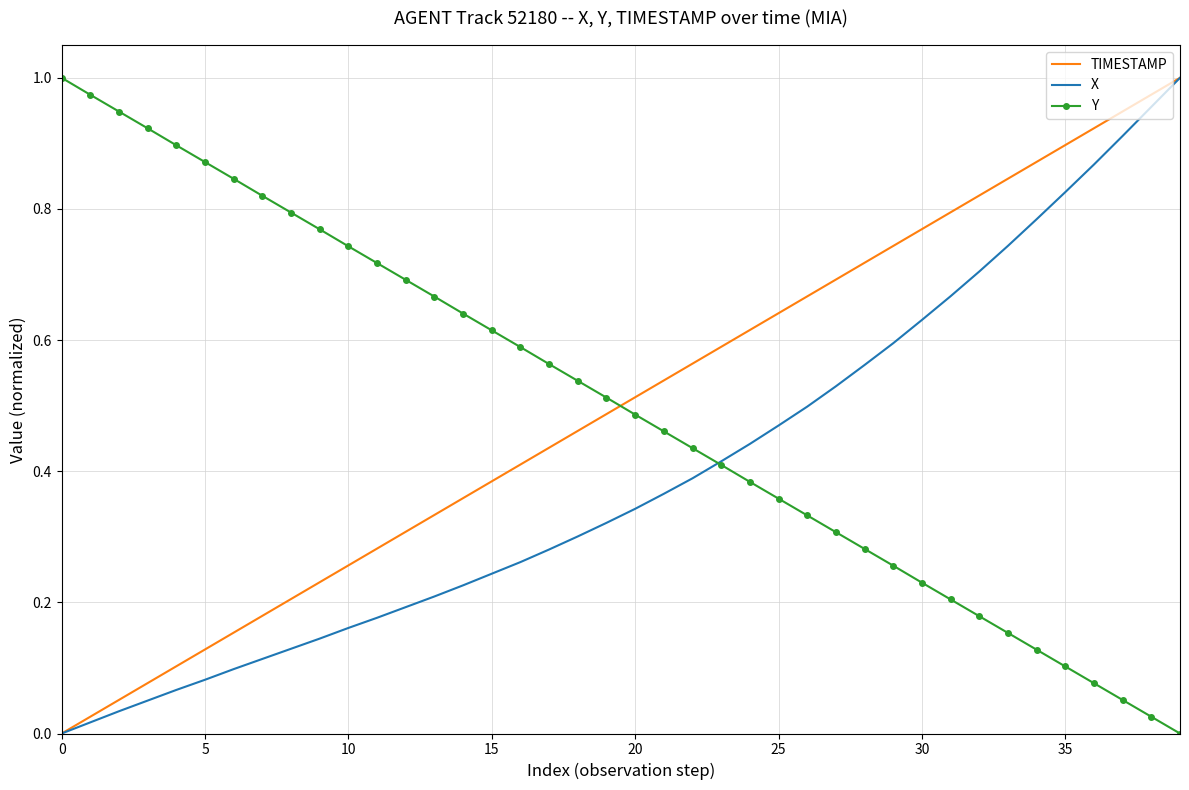

True or false: TIMESTAMP and Y cross at least once.

True